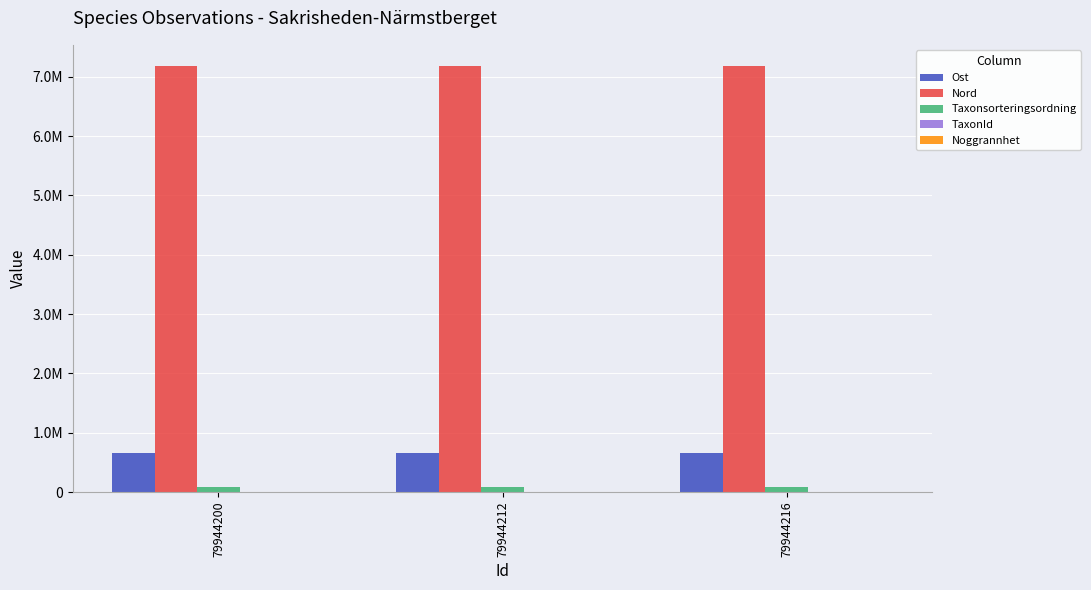

What is the sum of the Taxonsorteringsordning values at 79944200 and 79944212?

179129.0